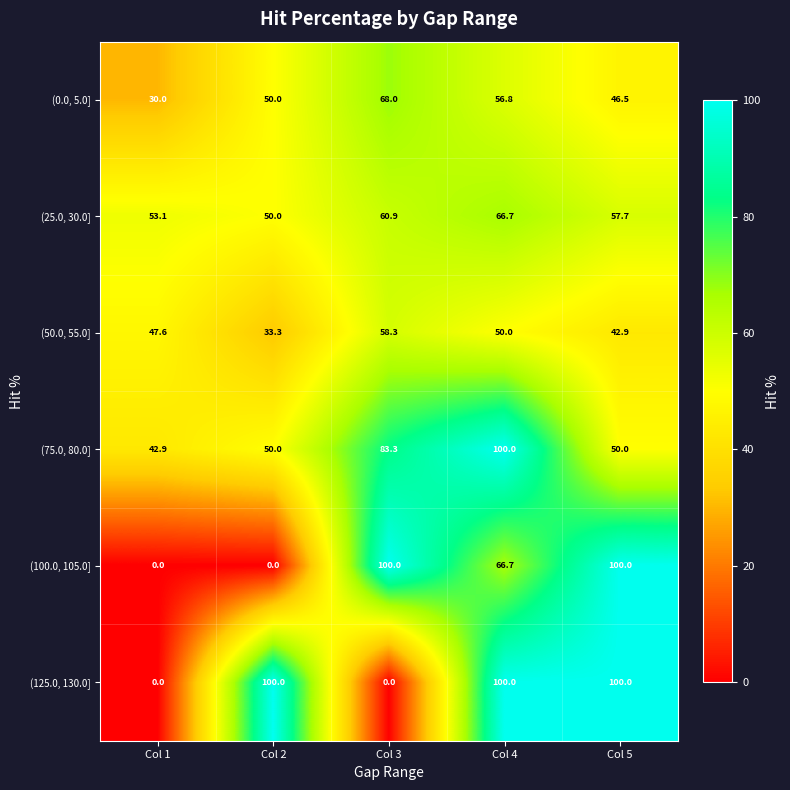

Reading left to right, what are all the values shown in this chart?

(0.0, 5.0]: 30.0	50.0	68.0	56.8	46.5
(25.0, 30.0]: 53.1	50.0	60.9	66.7	57.7
(50.0, 55.0]: 47.6	33.3	58.3	50.0	42.9
(75.0, 80.0]: 42.9	50.0	83.3	100.0	50.0
(100.0, 105.0]: 0.0	0.0	100.0	66.7	100.0
(125.0, 130.0]: 0.0	100.0	0.0	100.0	100.0